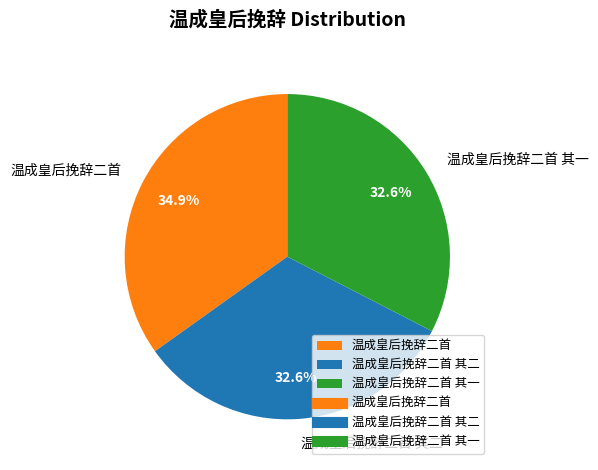

What percentage is the 温成皇后挽辞二首 其一 slice, to the nearest percent?

33%